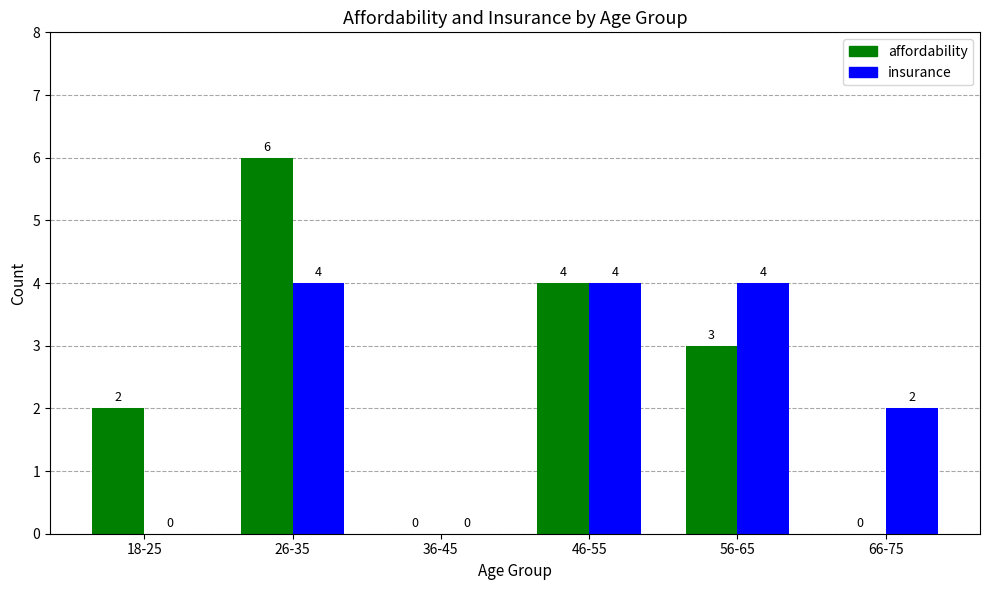

What is the sum of the insurance values at 46-55 and 36-45?

4